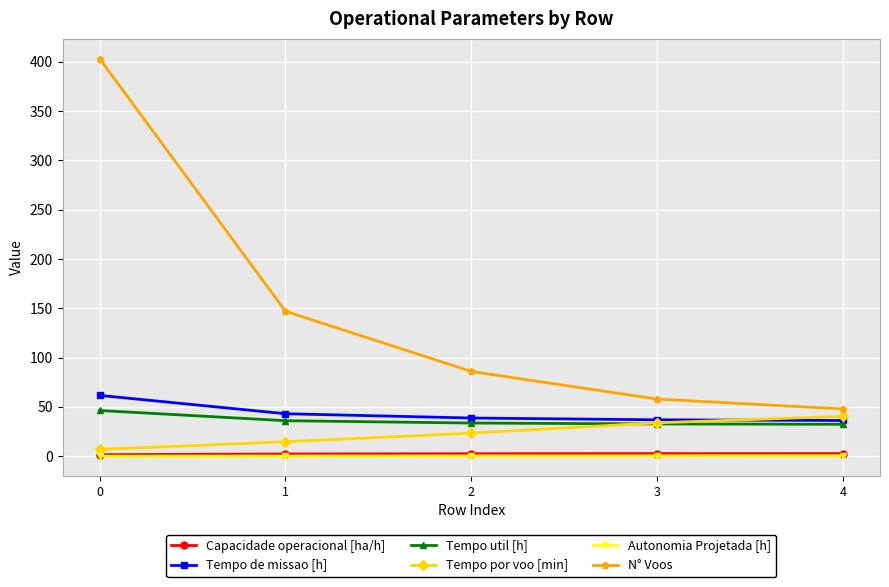

True or false: Tempo de missao [h] and N° Voos intersect in this chart.

False